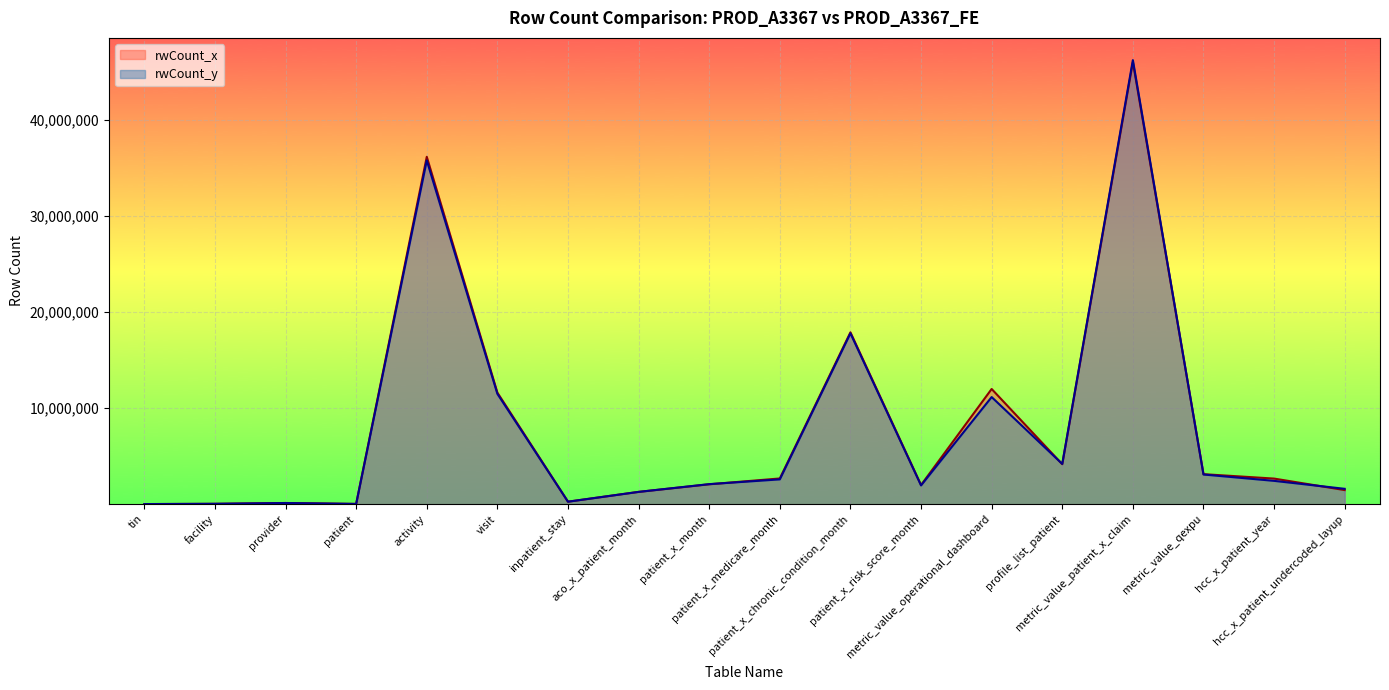

At which label is rwCount_y closest to 23102856?

patient_x_chronic_condition_month